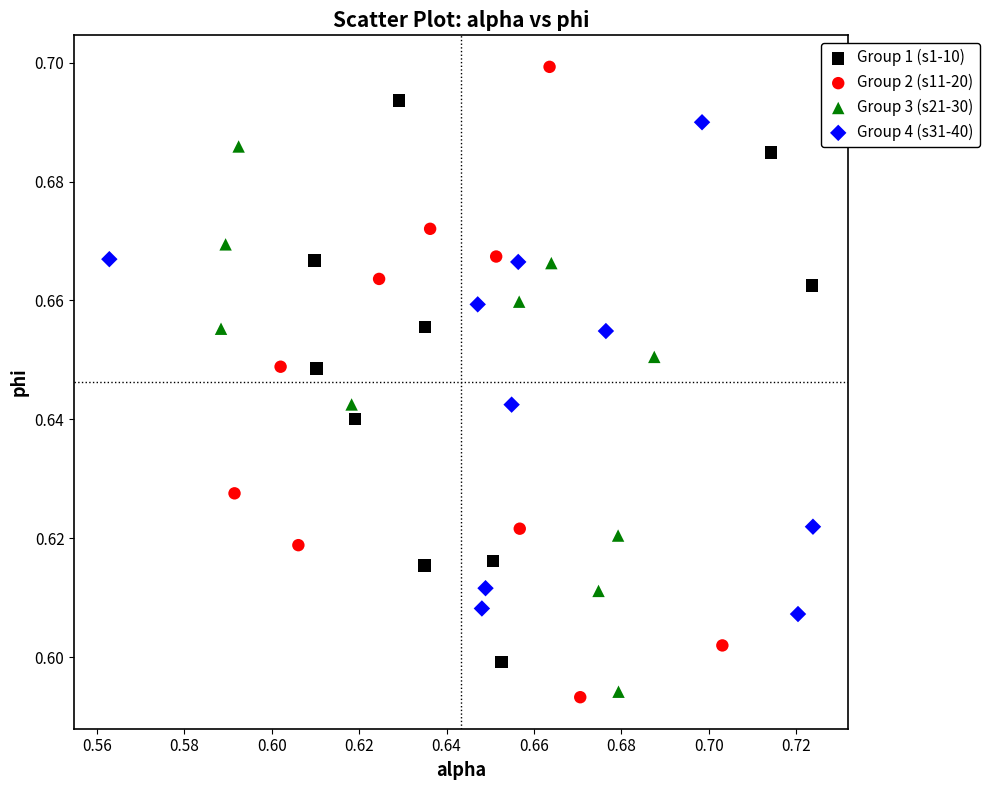

Which series reaches the maximum Y coordinate?

Group 2 (s11-20)